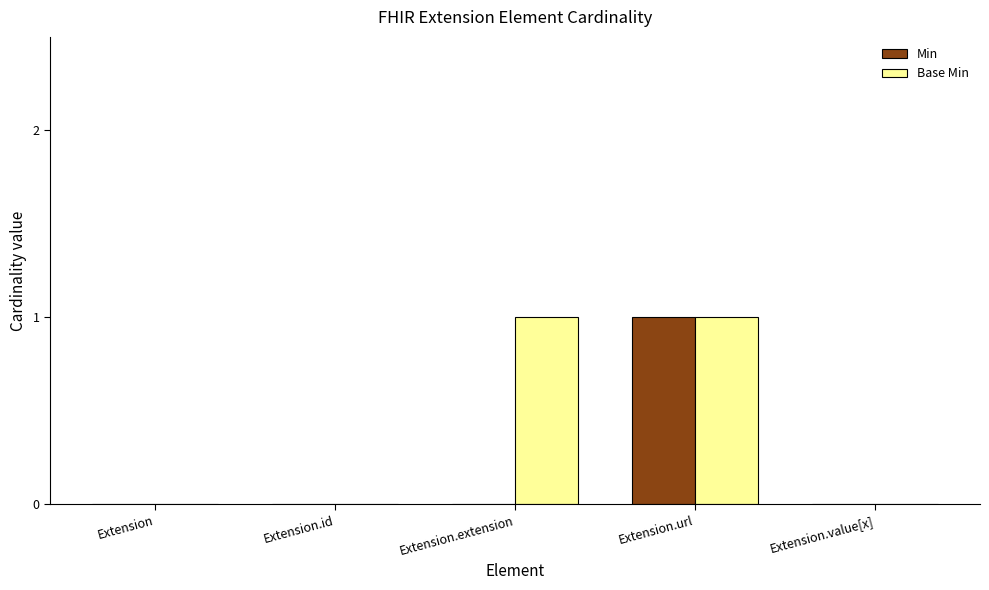

What value does the Min series have at Extension.url?

1